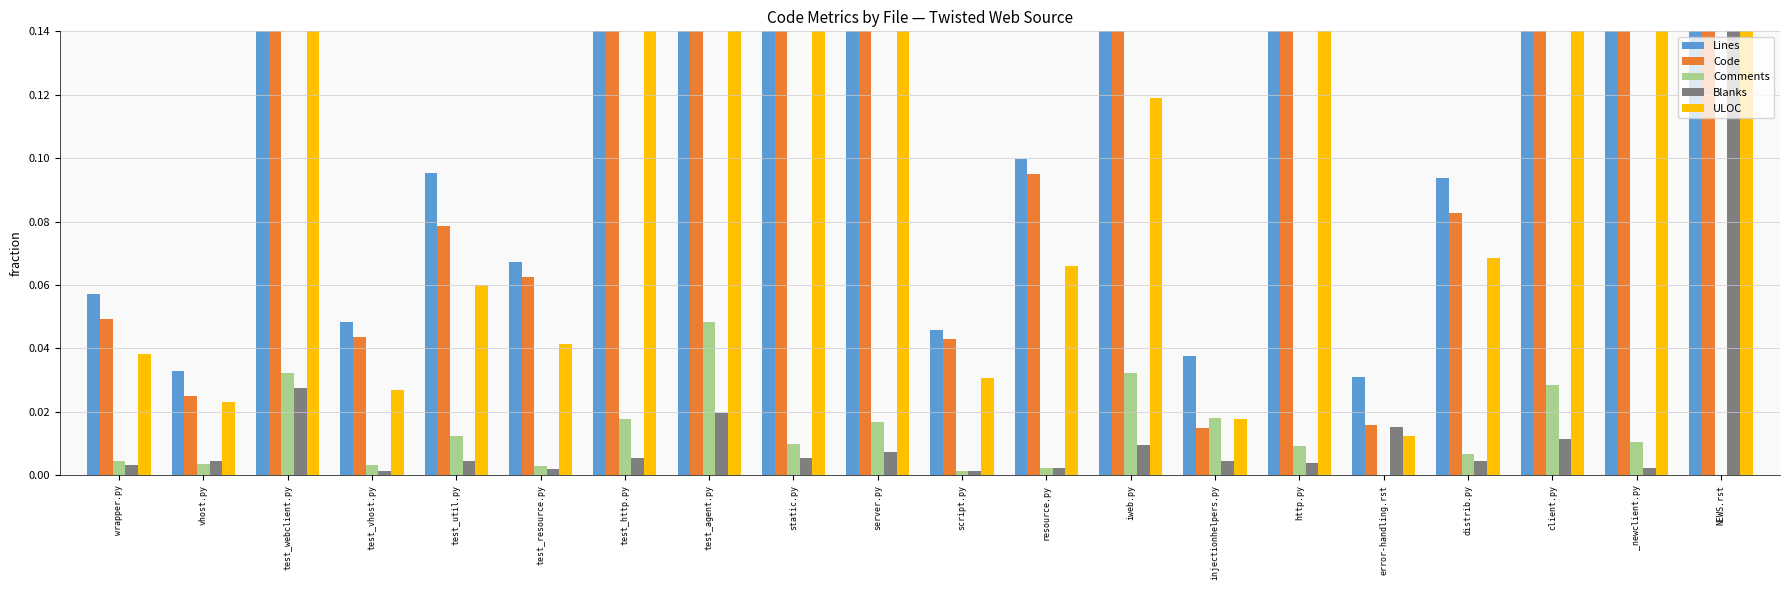

Count the number of data series in this chart.

5